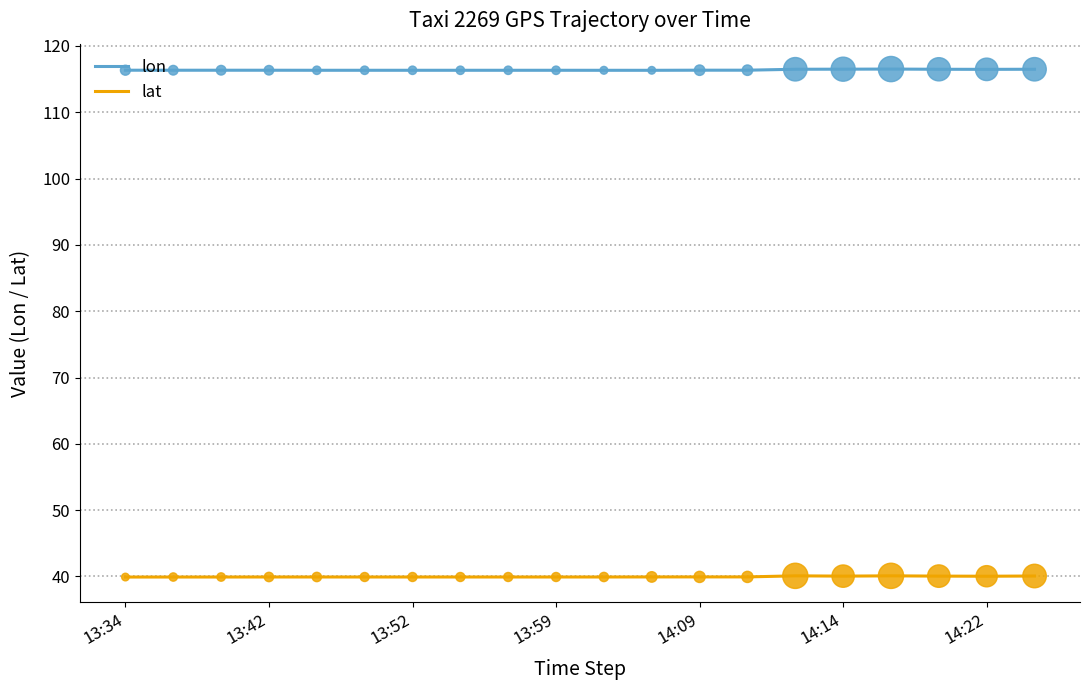

Rank the series by their average value, from highest to lowest.

lon, lat